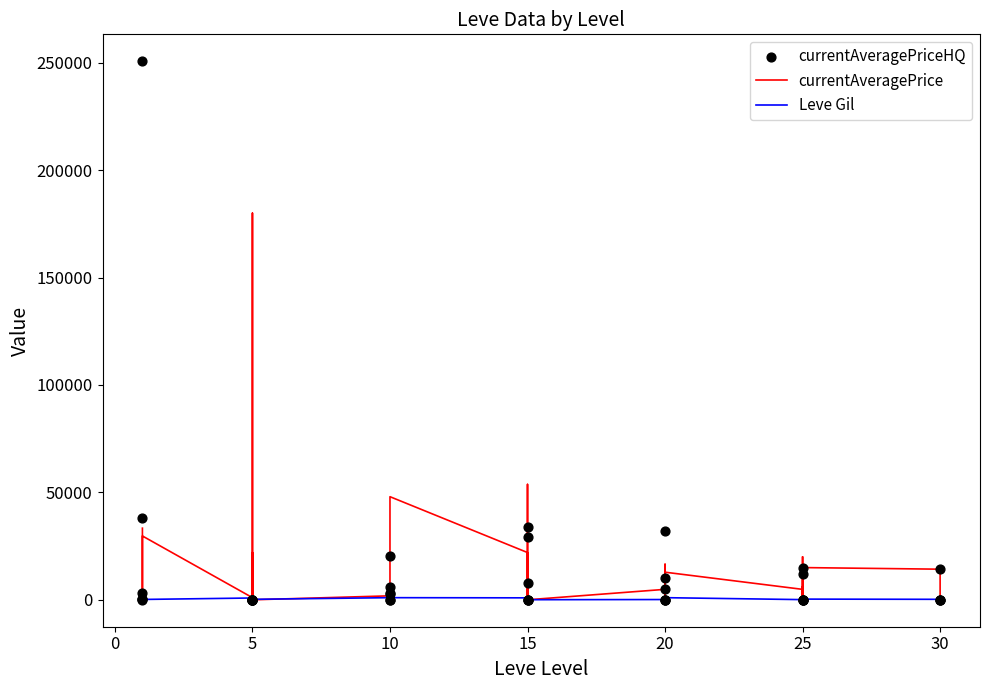

At how many categories does at least one series exceed 51203?

3